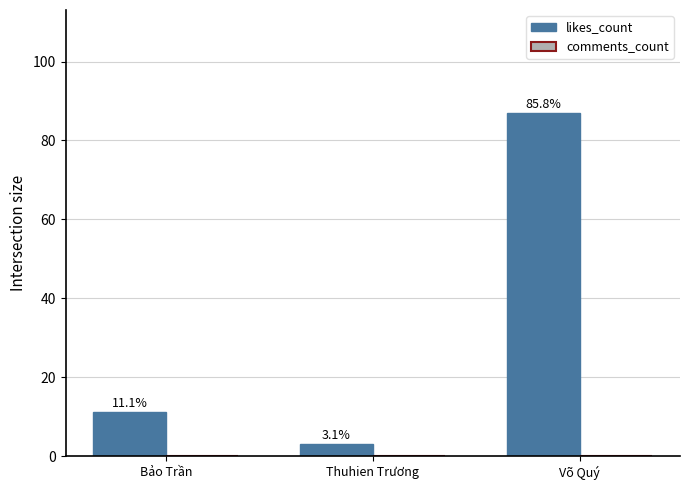

Does the chart contain any negative values?

No